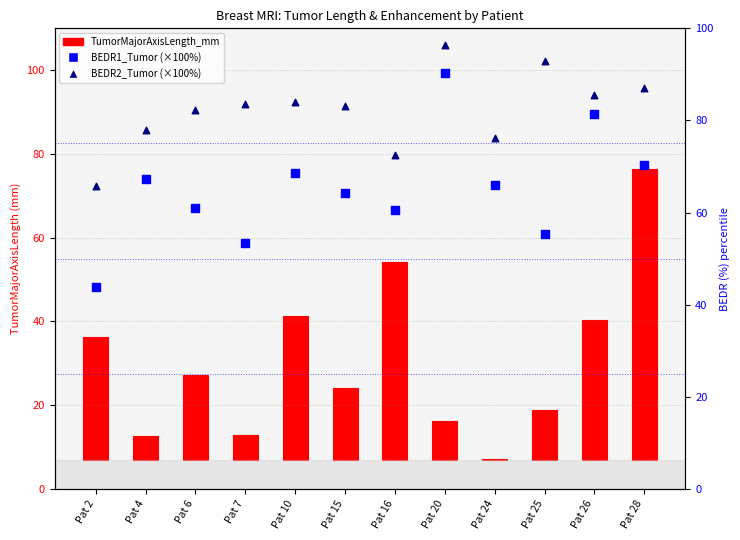

Which series contains the highest Y value?

BEDR2_Tumor (percentile)